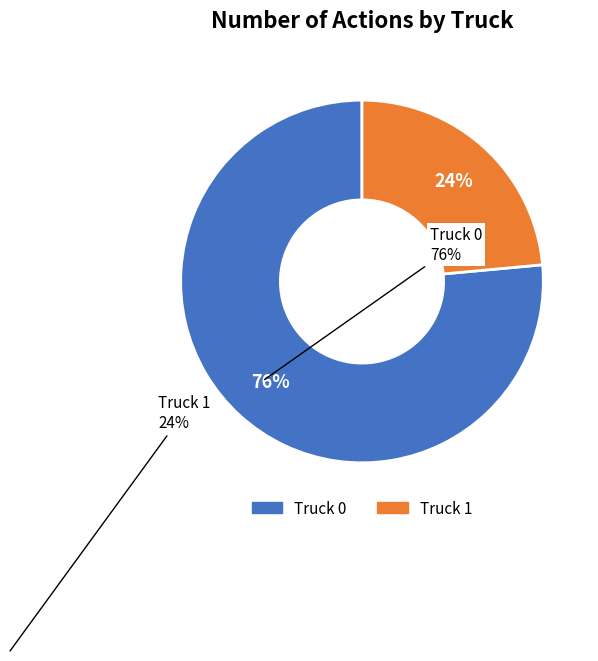

Rank the categories by value from lowest to highest.

Truck 1, Truck 0